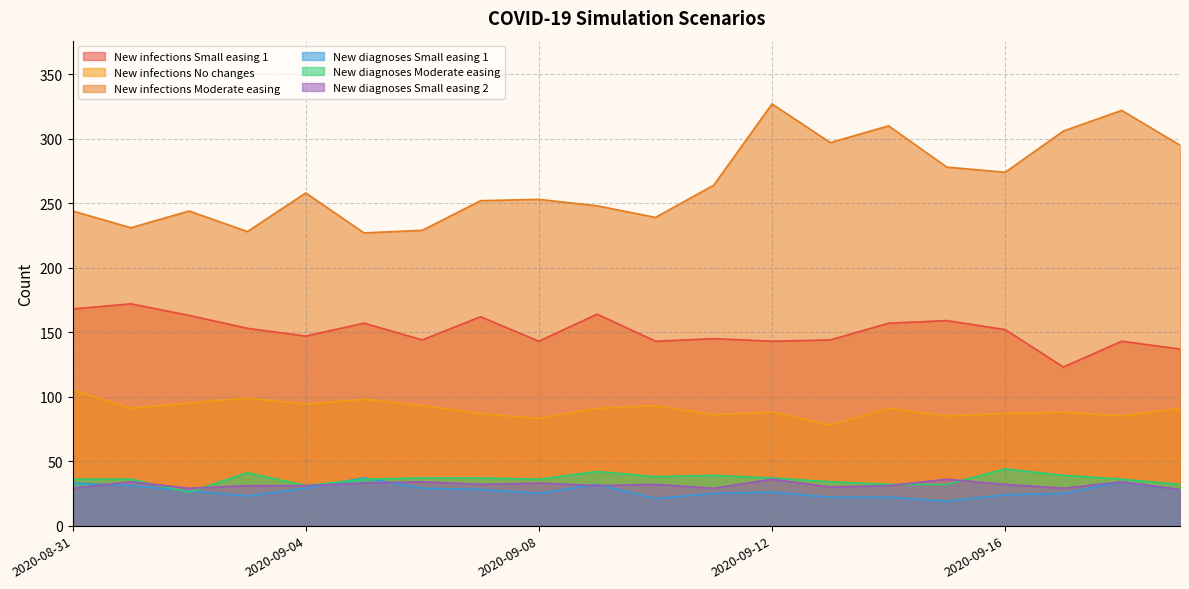

How many series are shown in this chart?

6